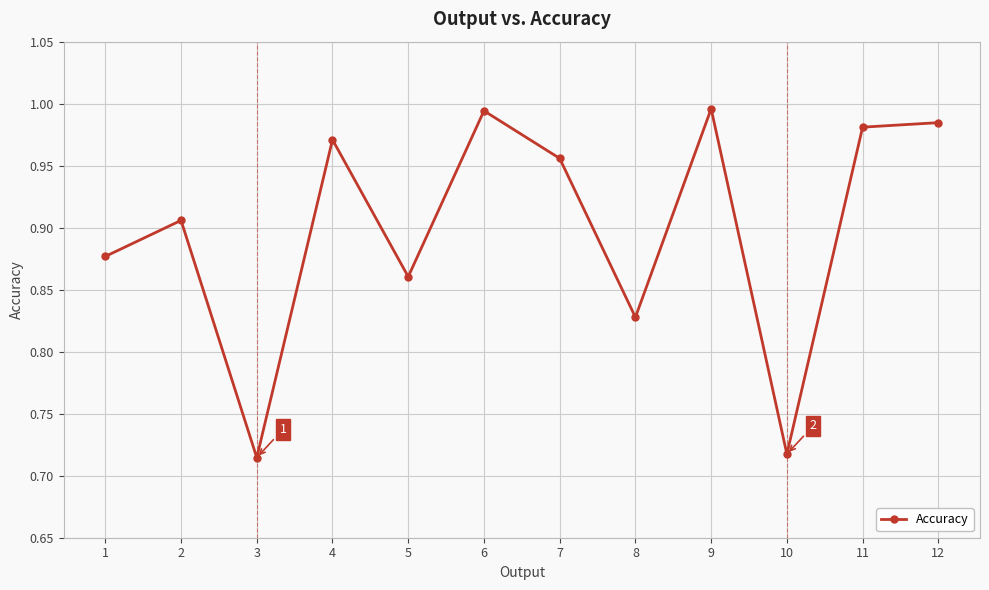

What is the sum of all values?

10.8